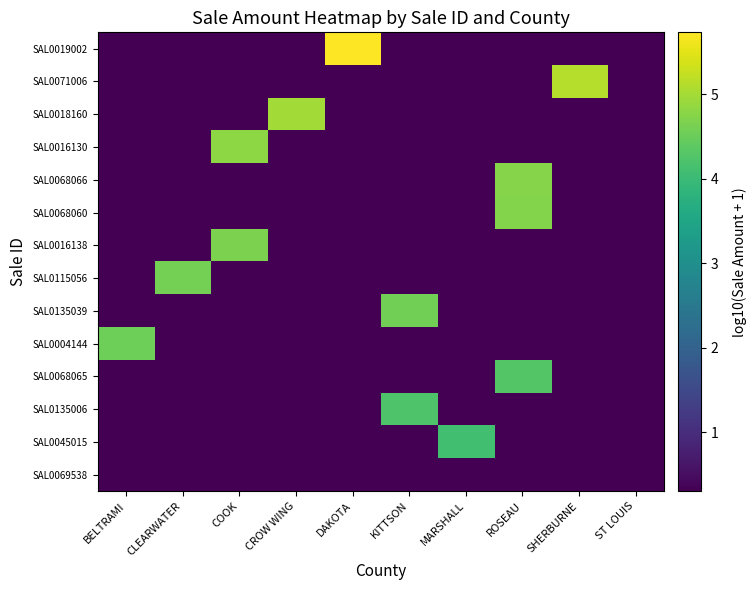

Reading left to right, what are all the values shown in this chart?

row_0: BELTRAMI=0.3	CLEARWATER=0.3	COOK=0.3	CROW WING=0.3	DAKOTA=5.7	KITTSON=0.3	MARSHALL=0.3	ROSEAU=0.3	SHERBURNE=0.3	ST LOUIS=0.3
row_1: BELTRAMI=0.3	CLEARWATER=0.3	COOK=0.3	CROW WING=0.3	DAKOTA=0.3	KITTSON=0.3	MARSHALL=0.3	ROSEAU=0.3	SHERBURNE=5.1	ST LOUIS=0.3
row_2: BELTRAMI=0.3	CLEARWATER=0.3	COOK=0.3	CROW WING=5.0	DAKOTA=0.3	KITTSON=0.3	MARSHALL=0.3	ROSEAU=0.3	SHERBURNE=0.3	ST LOUIS=0.3
row_3: BELTRAMI=0.3	CLEARWATER=0.3	COOK=4.8	CROW WING=0.3	DAKOTA=0.3	KITTSON=0.3	MARSHALL=0.3	ROSEAU=0.3	SHERBURNE=0.3	ST LOUIS=0.3
row_4: BELTRAMI=0.3	CLEARWATER=0.3	COOK=0.3	CROW WING=0.3	DAKOTA=0.3	KITTSON=0.3	MARSHALL=0.3	ROSEAU=4.7	SHERBURNE=0.3	ST LOUIS=0.3
row_5: BELTRAMI=0.3	CLEARWATER=0.3	COOK=0.3	CROW WING=0.3	DAKOTA=0.3	KITTSON=0.3	MARSHALL=0.3	ROSEAU=4.7	SHERBURNE=0.3	ST LOUIS=0.3
row_6: BELTRAMI=0.3	CLEARWATER=0.3	COOK=4.7	CROW WING=0.3	DAKOTA=0.3	KITTSON=0.3	MARSHALL=0.3	ROSEAU=0.3	SHERBURNE=0.3	ST LOUIS=0.3
row_7: BELTRAMI=0.3	CLEARWATER=4.6	COOK=0.3	CROW WING=0.3	DAKOTA=0.3	KITTSON=0.3	MARSHALL=0.3	ROSEAU=0.3	SHERBURNE=0.3	ST LOUIS=0.3
row_8: BELTRAMI=0.3	CLEARWATER=0.3	COOK=0.3	CROW WING=0.3	DAKOTA=0.3	KITTSON=4.6	MARSHALL=0.3	ROSEAU=0.3	SHERBURNE=0.3	ST LOUIS=0.3
row_9: BELTRAMI=4.5	CLEARWATER=0.3	COOK=0.3	CROW WING=0.3	DAKOTA=0.3	KITTSON=0.3	MARSHALL=0.3	ROSEAU=0.3	SHERBURNE=0.3	ST LOUIS=0.3
row_10: BELTRAMI=0.3	CLEARWATER=0.3	COOK=0.3	CROW WING=0.3	DAKOTA=0.3	KITTSON=0.3	MARSHALL=0.3	ROSEAU=4.3	SHERBURNE=0.3	ST LOUIS=0.3
row_11: BELTRAMI=0.3	CLEARWATER=0.3	COOK=0.3	CROW WING=0.3	DAKOTA=0.3	KITTSON=4.2	MARSHALL=0.3	ROSEAU=0.3	SHERBURNE=0.3	ST LOUIS=0.3
row_12: BELTRAMI=0.3	CLEARWATER=0.3	COOK=0.3	CROW WING=0.3	DAKOTA=0.3	KITTSON=0.3	MARSHALL=4.1	ROSEAU=0.3	SHERBURNE=0.3	ST LOUIS=0.3
row_13: BELTRAMI=0.3	CLEARWATER=0.3	COOK=0.3	CROW WING=0.3	DAKOTA=0.3	KITTSON=0.3	MARSHALL=0.3	ROSEAU=0.3	SHERBURNE=0.3	ST LOUIS=0.3